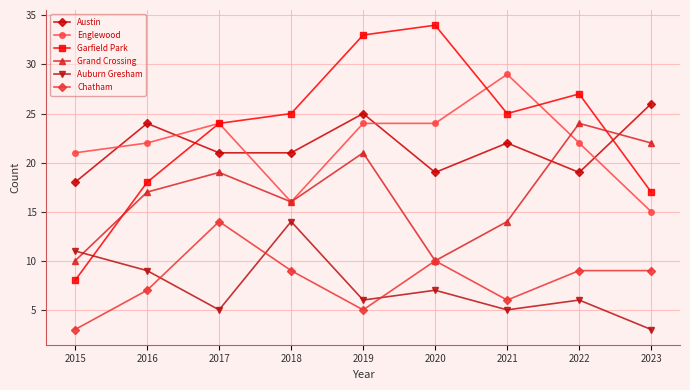

At how many categories does at least one series exceed 19?

9